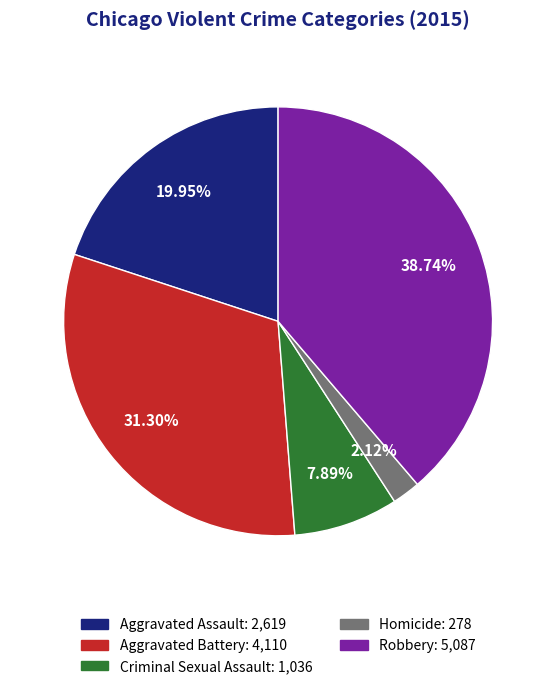

What is the smallest slice in the pie chart?

Homicide